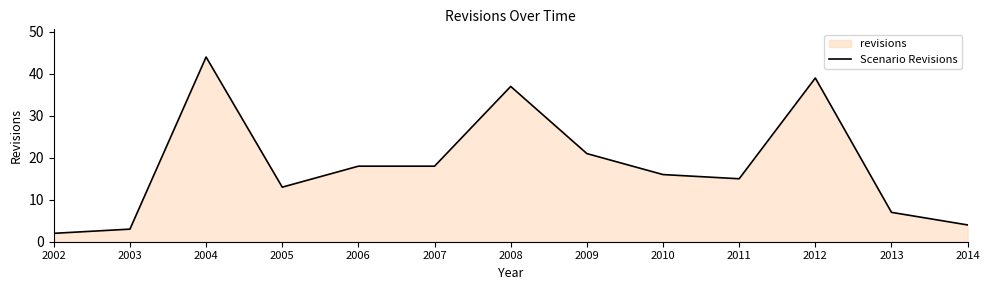

Is it true that the value at 2012 is 69?

False